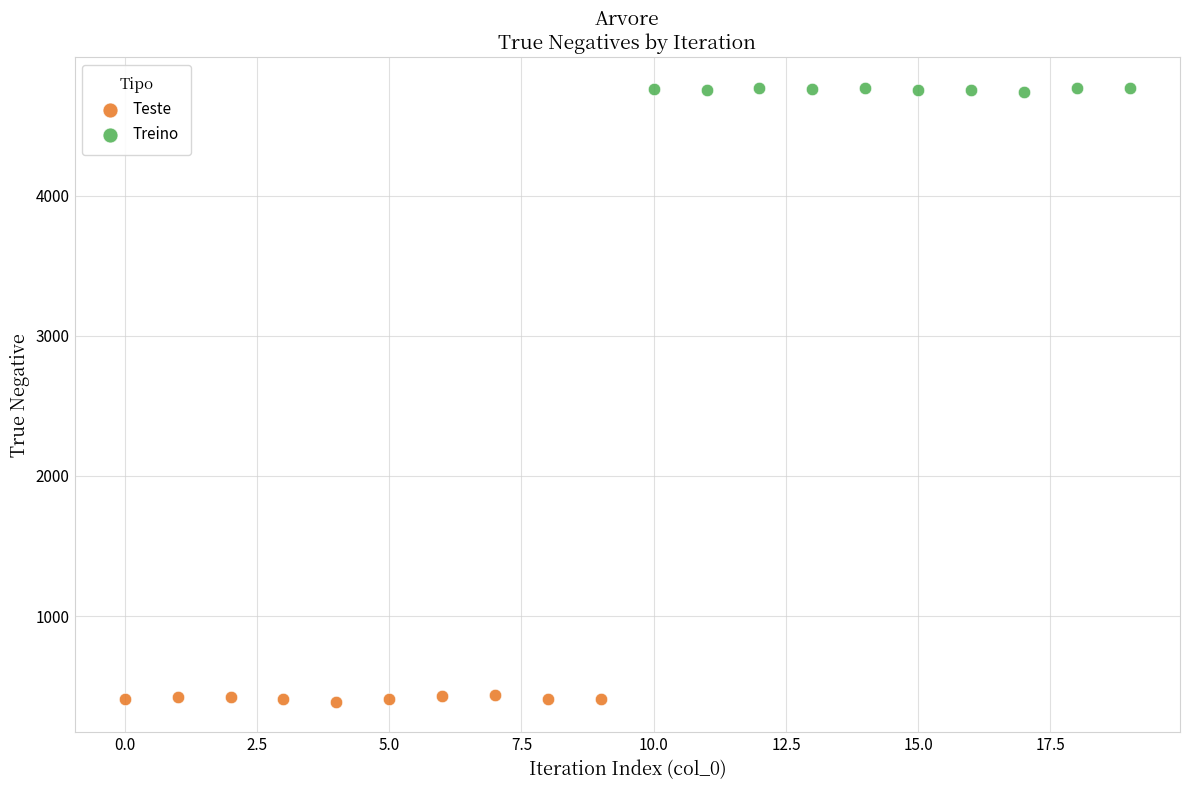

Which series contains the highest Y value?

Treino